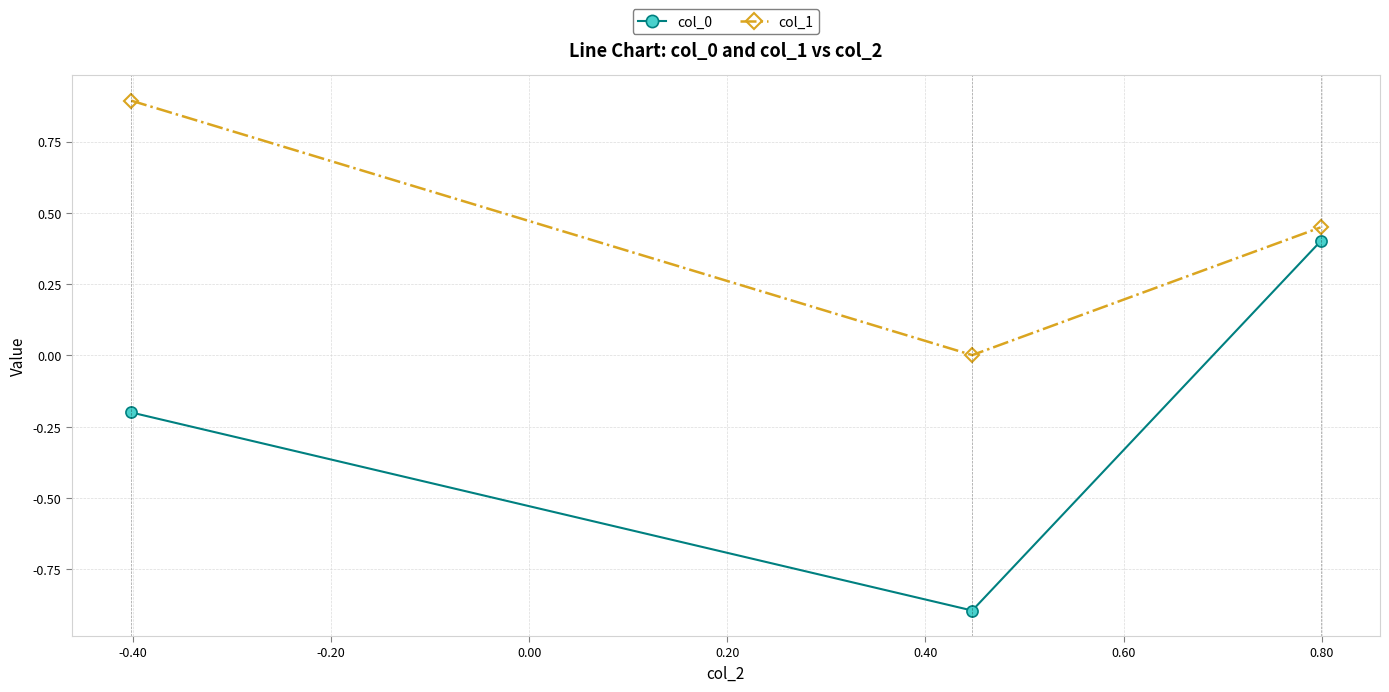

What is the difference between the second highest and minimum values in the col_0 series?

0.7